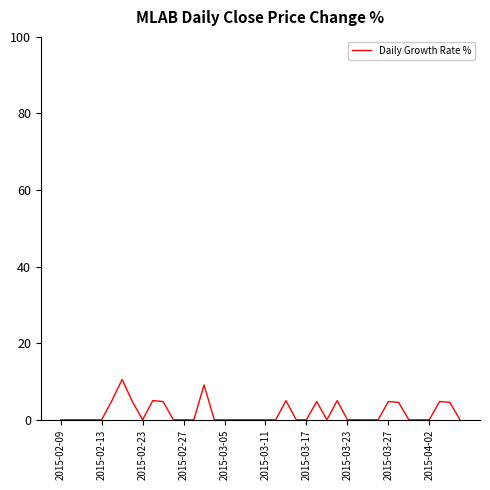

What is the difference between the maximum and minimum values?

10.5